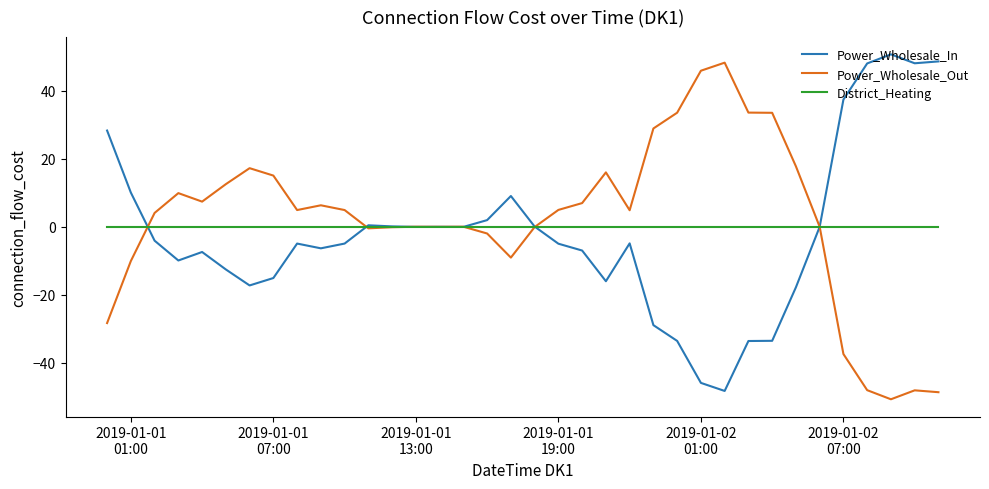

What is the lowest value of the Power_Wholesale_Out series?

-50.7